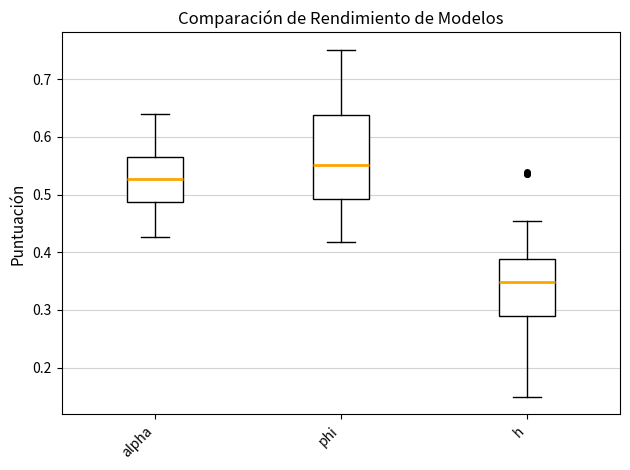

Reading left to right, transcribe this box plot: for each box, give where its median line is, the range the box spans, and where its two whiskers end, as read against the y-axis. The values are not printed on the chart, so give them approximately, as read against the axis.

alpha: median 0.53, box 0.49 to 0.56, whiskers 0.43 to 0.64
phi: median 0.55, box 0.49 to 0.64, whiskers 0.42 to 0.75
h: median 0.35, box 0.29 to 0.39, whiskers 0.15 to 0.45